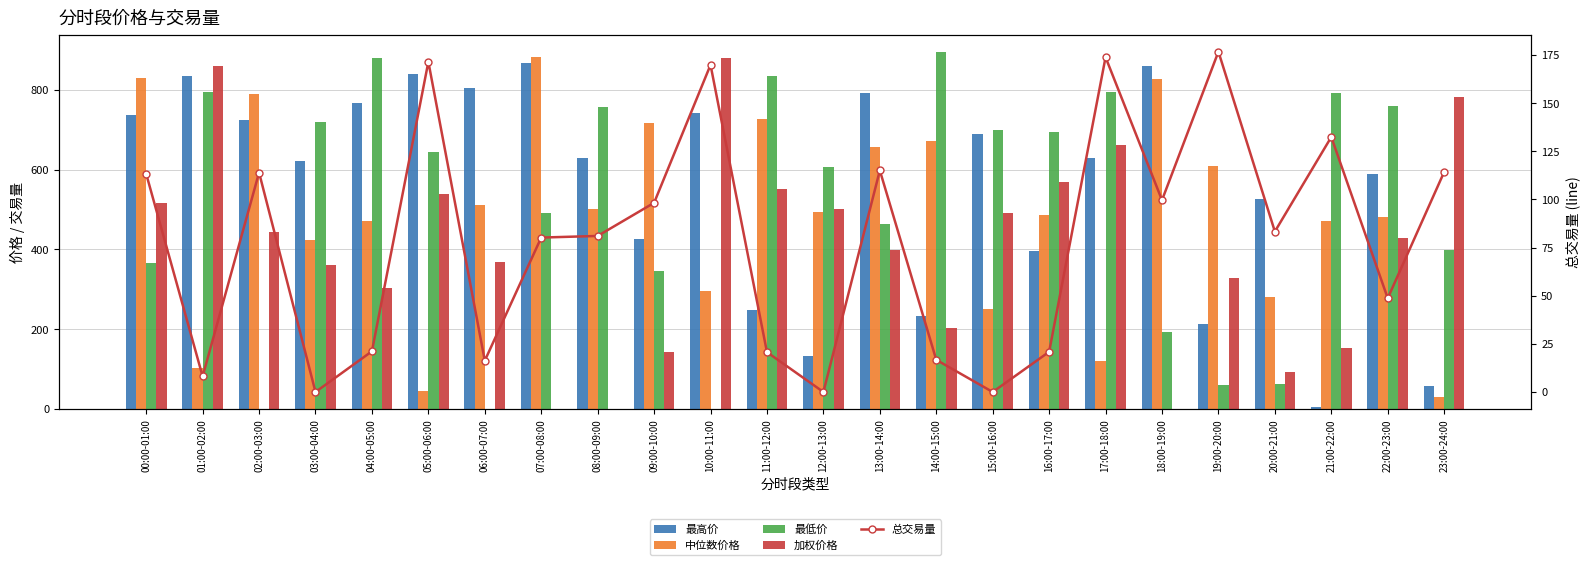

The 中位数价格 series shows 444.2 at 07:00-08:00. True or false?

False